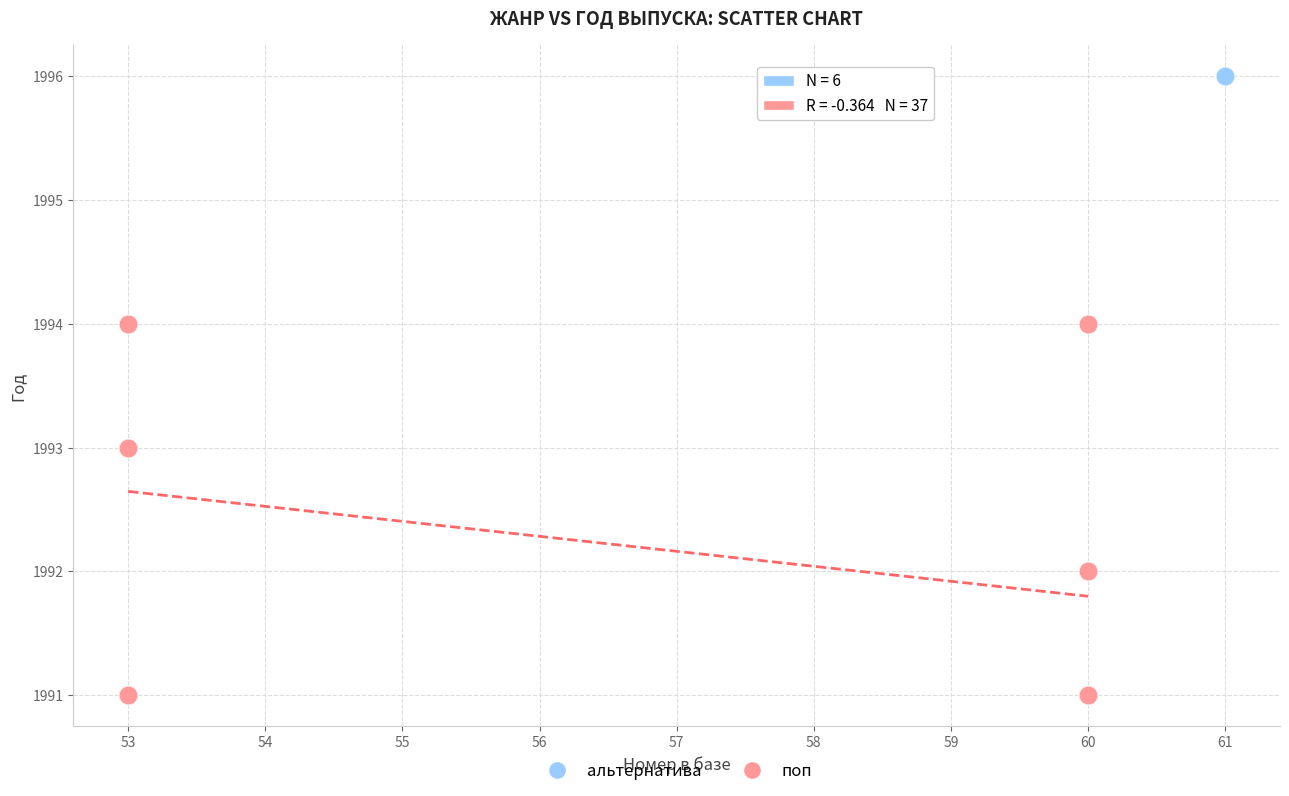

Which series reaches the maximum Y coordinate?

альтернатива